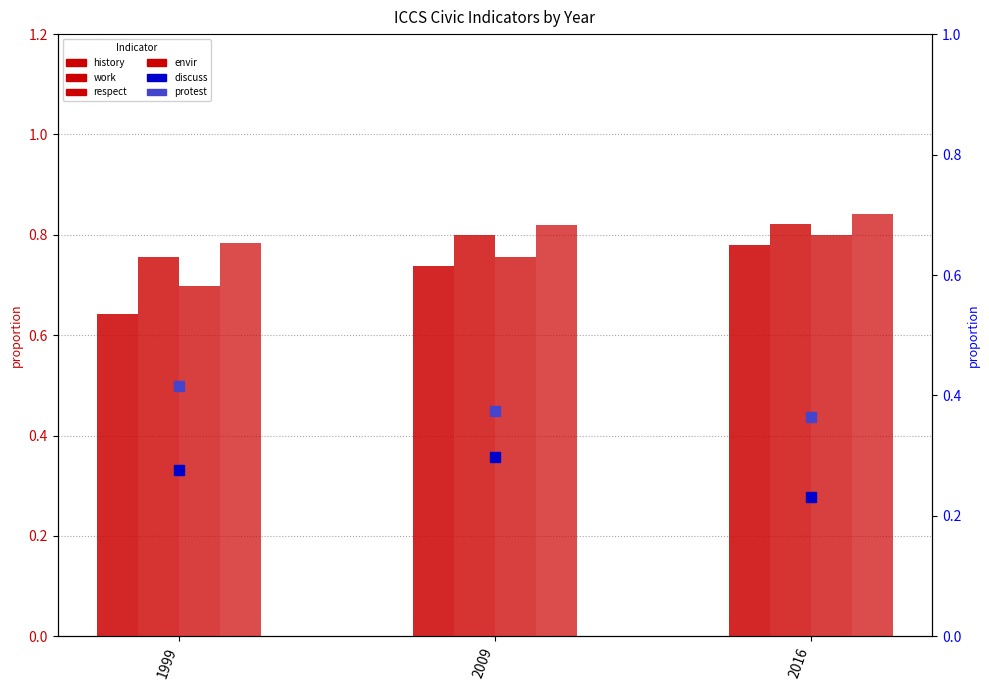

The value of envir at 1999 is 0.4. True or false?

False